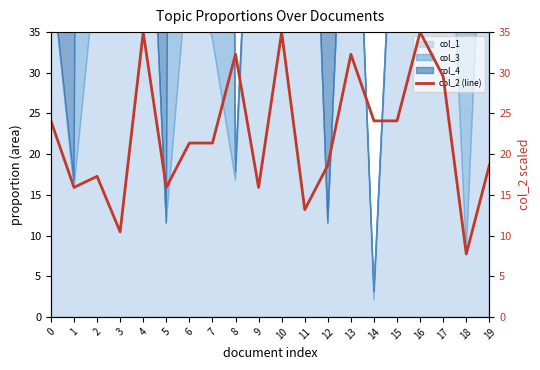

Rank the categories by value from lowest to highest.

18, 3, 11, 1, 5, 9, 2, 12, 19, 6, 7, 0, 14, 15, 17, 8, 13, 4, 10, 16